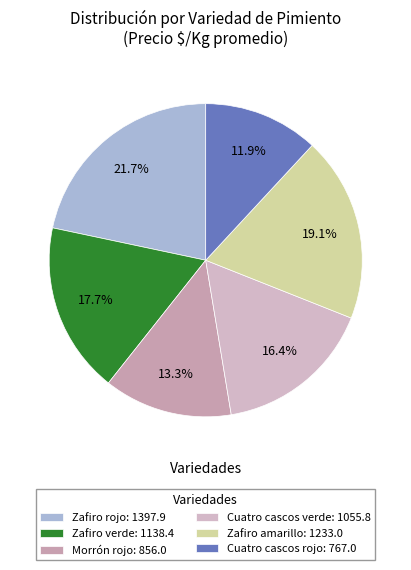

Is the sum of Zafiro amarillo and Cuatro cascos rojo greater than half?

No